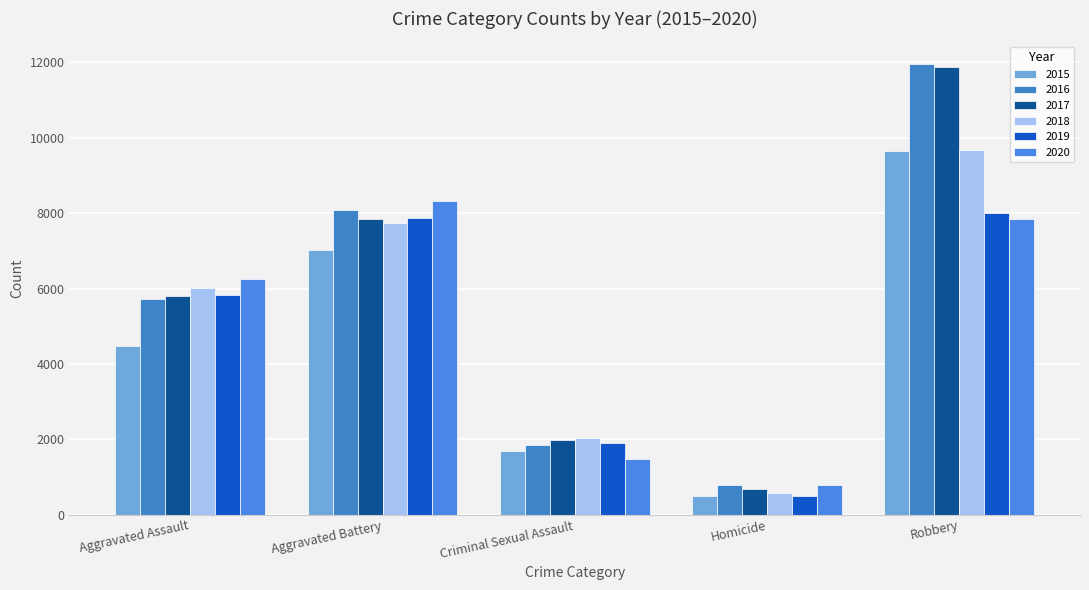

Which series has the largest total across all categories?

2016